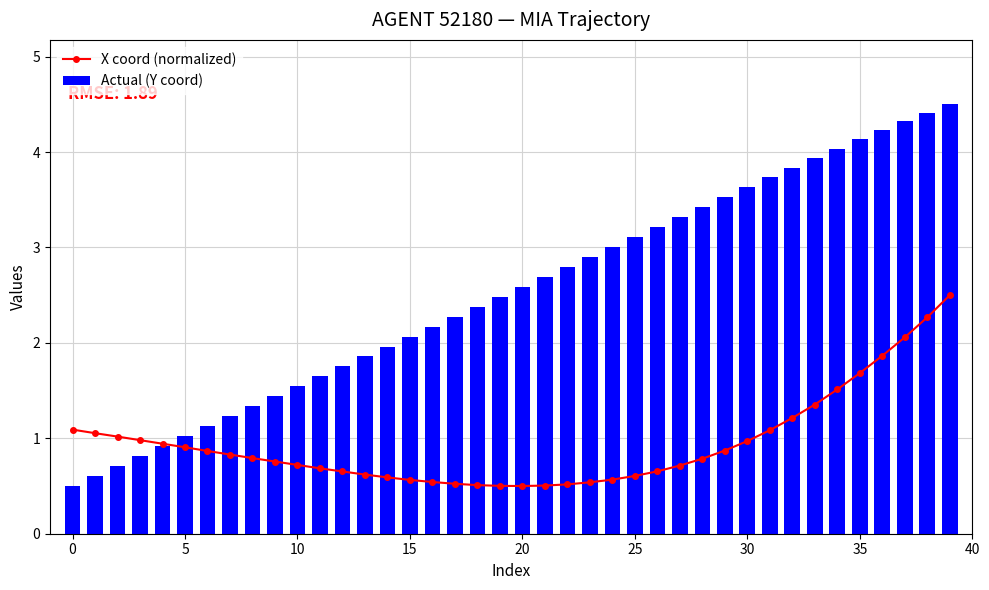

What is the sum of all Actual (Y coord) values?

101.3